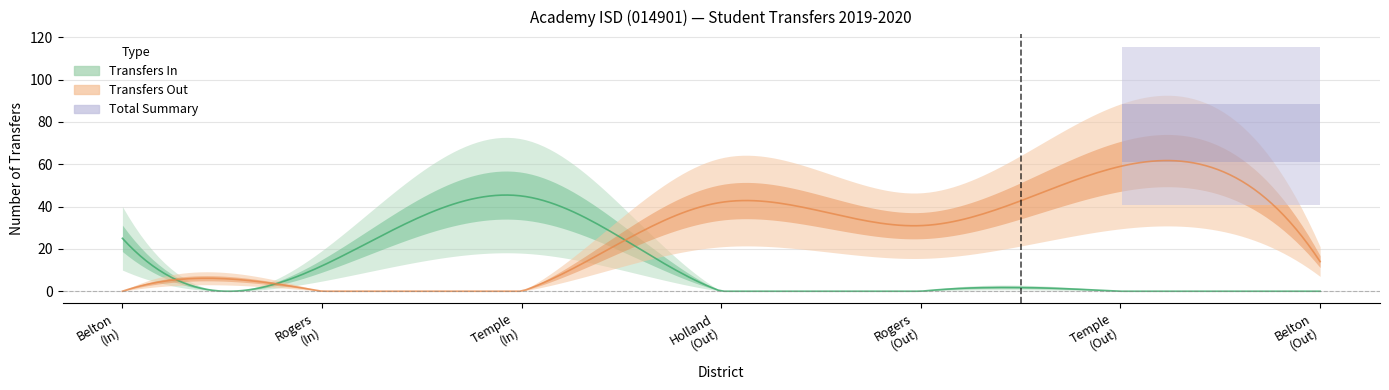

Which label corresponds to the largest value in the chart?

Temple ISD (Out)